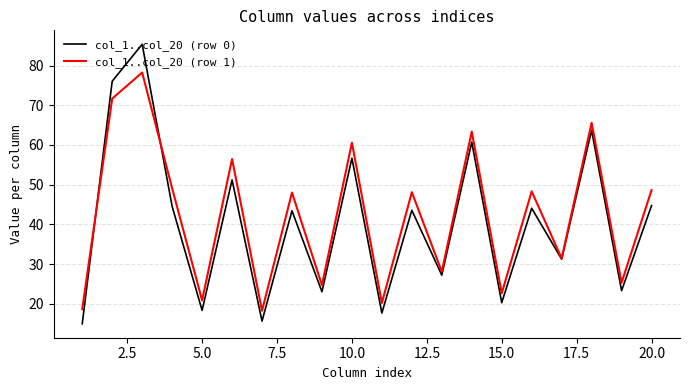

What is the minimum value for col_1..col_20 (row 0)?

15.0